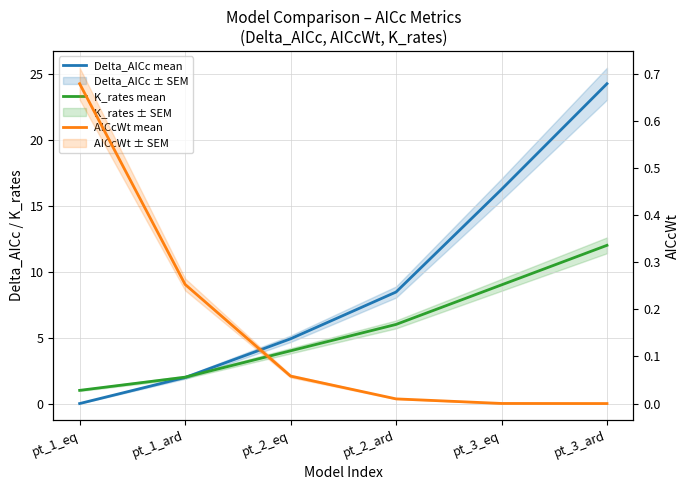

Is this an area chart (filled region under the line)?

No